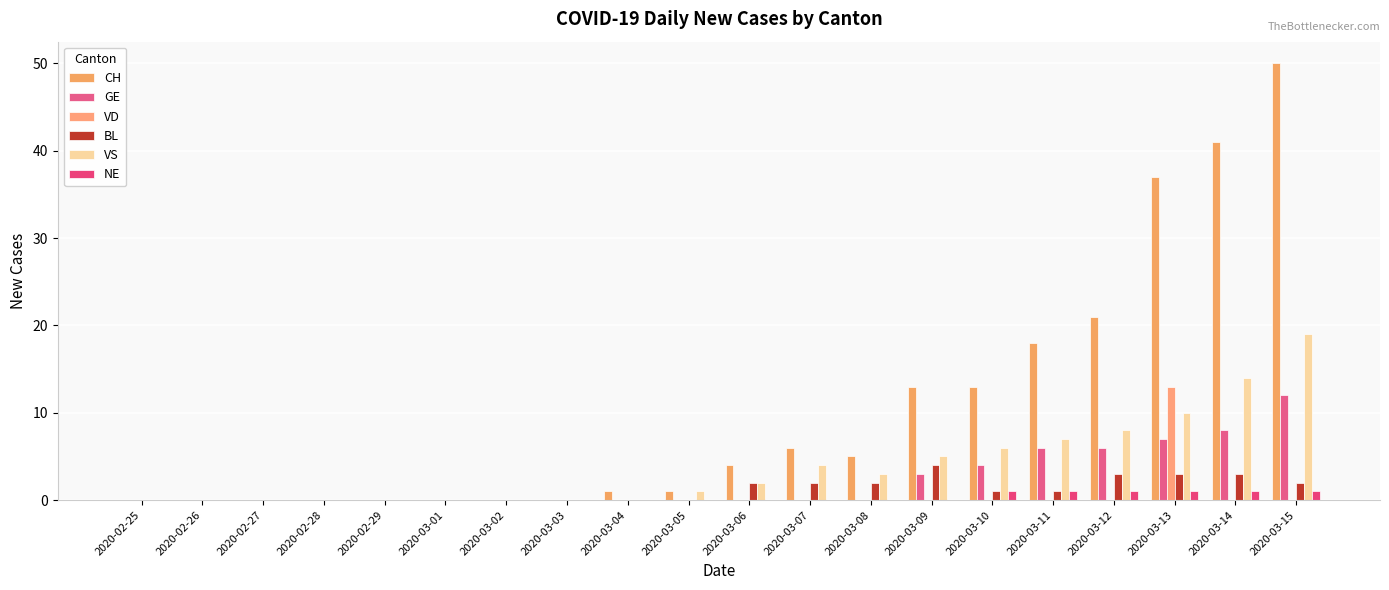

Count the number of data series in this chart.

6